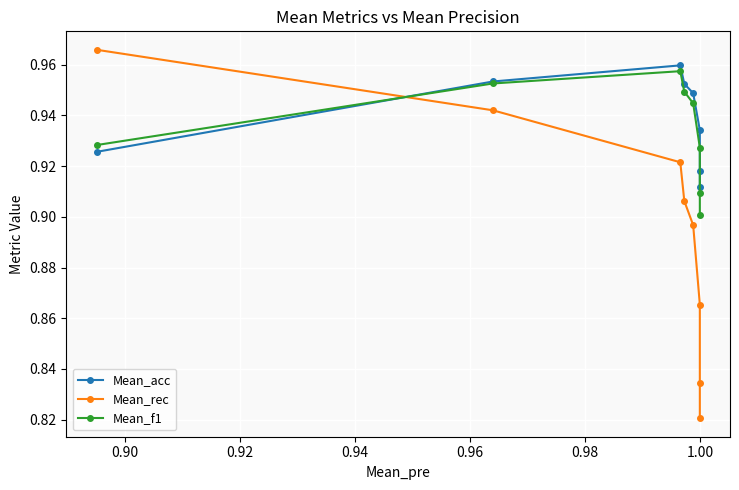

True or false: Mean_acc and Mean_f1 intersect in this chart.

True